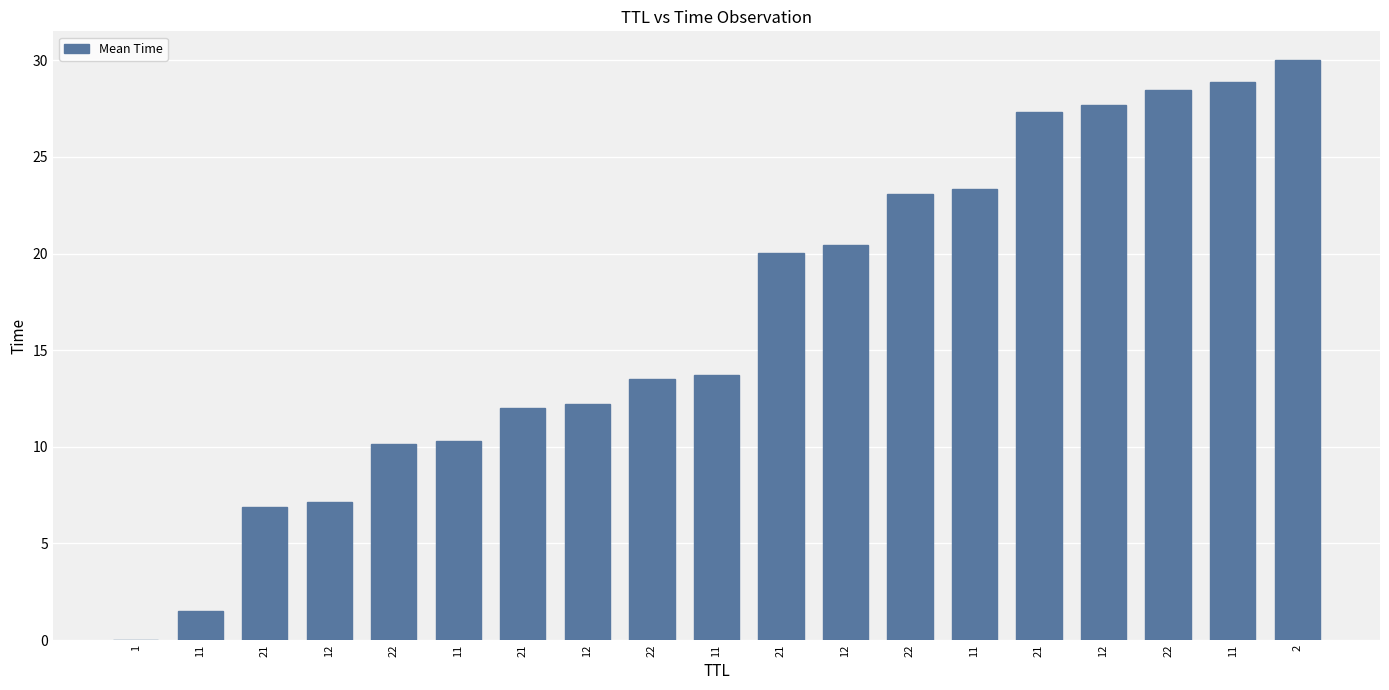

What is the approximate value at 21?

27.3